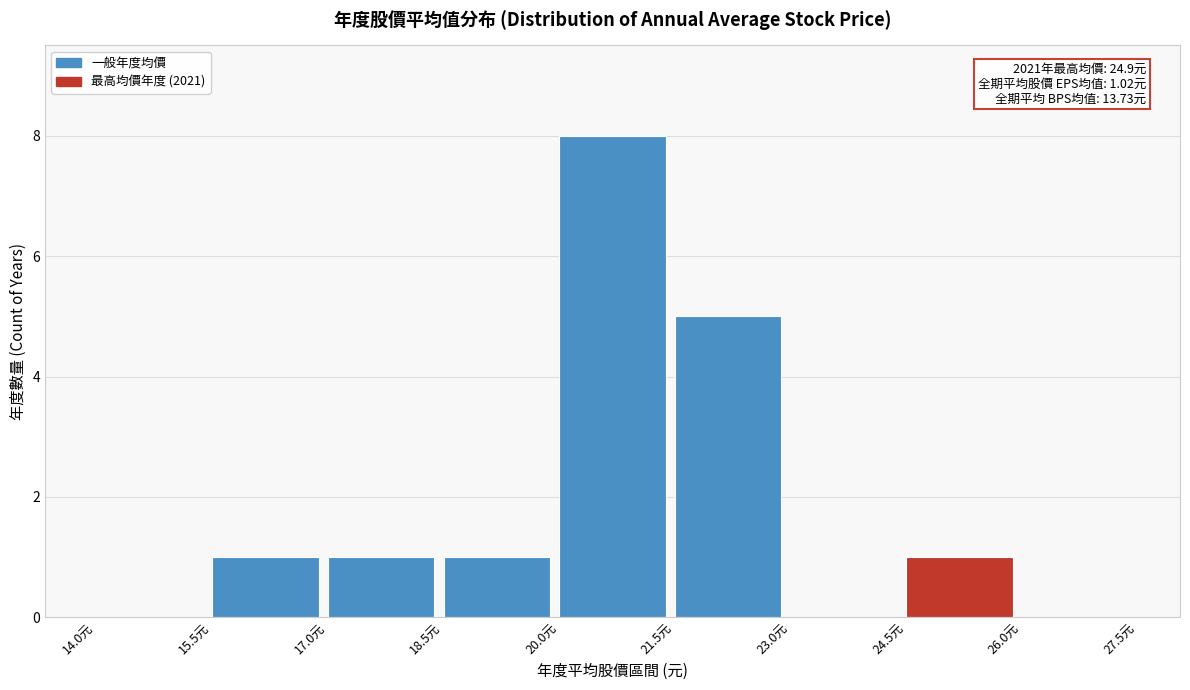

Which range on the x-axis has the tallest bar?

20.0 to 21.5